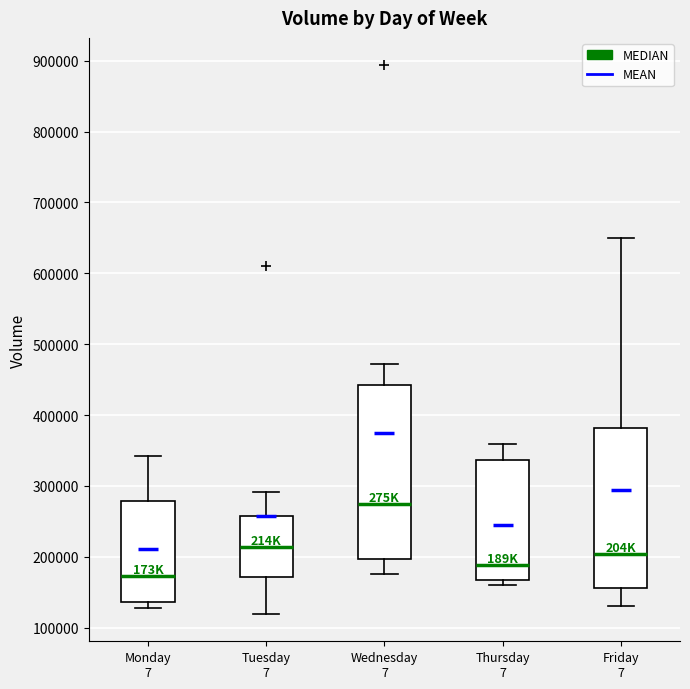

Reading left to right, transcribe this box plot: for each box, give where its median line is, the range the box spans, and where its two whiskers end, as read against the y-axis. The values are not printed on the chart, so give them approximately, as read against the axis.

Monday 7: median 170000, box 140000 to 280000, whiskers 130000 to 340000
Tuesday 7: median 210000, box 170000 to 260000, whiskers 120000 to 290000
Wednesday 7: median 270000, box 200000 to 440000, whiskers 180000 to 470000
Thursday 7: median 190000, box 170000 to 340000, whiskers 160000 to 360000
Friday 7: median 200000, box 160000 to 380000, whiskers 130000 to 650000